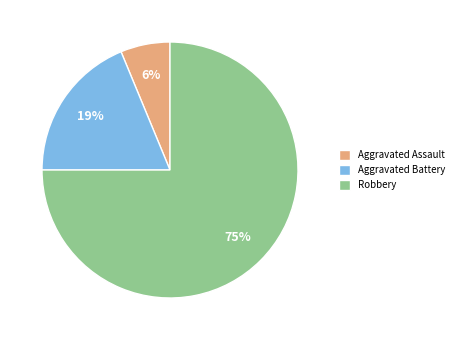

Which slice is the largest?

Robbery